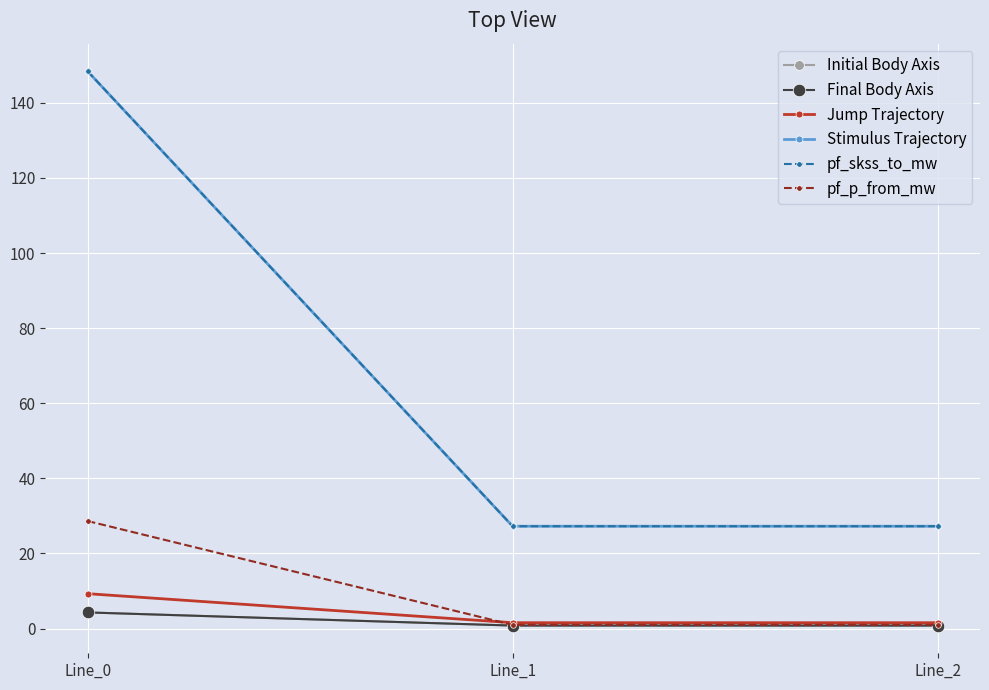

What is the difference between the maximum and minimum values in the Initial Body Axis series?

3.5